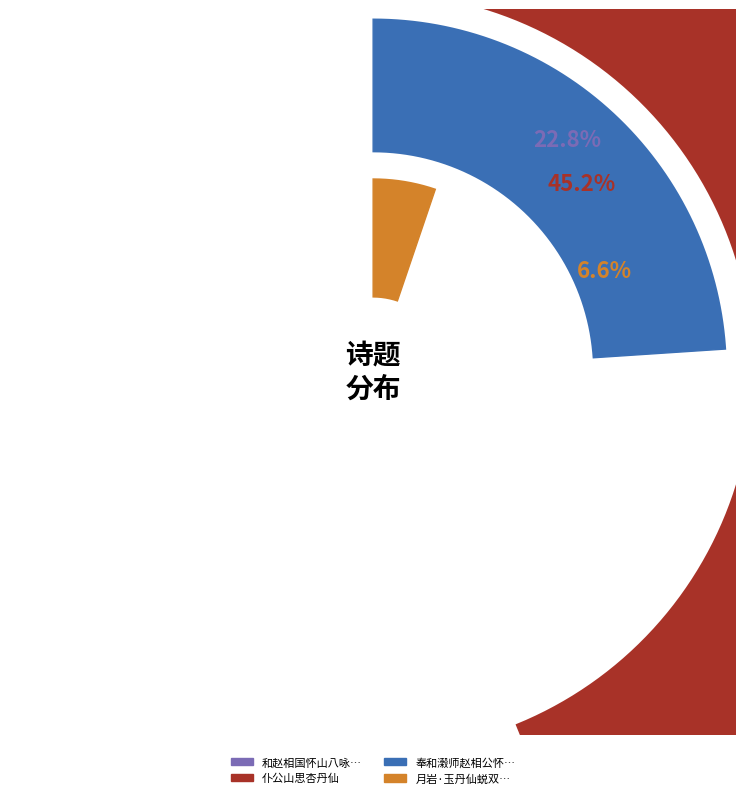

Which has a higher value, 和赵相国怀山八咏 其八 玉露丹仙 or 奉和濲师赵相公怀山八咏用韵 其八 玉露丹仙?

奉和濲师赵相公怀山八咏用韵 其八 玉露丹仙